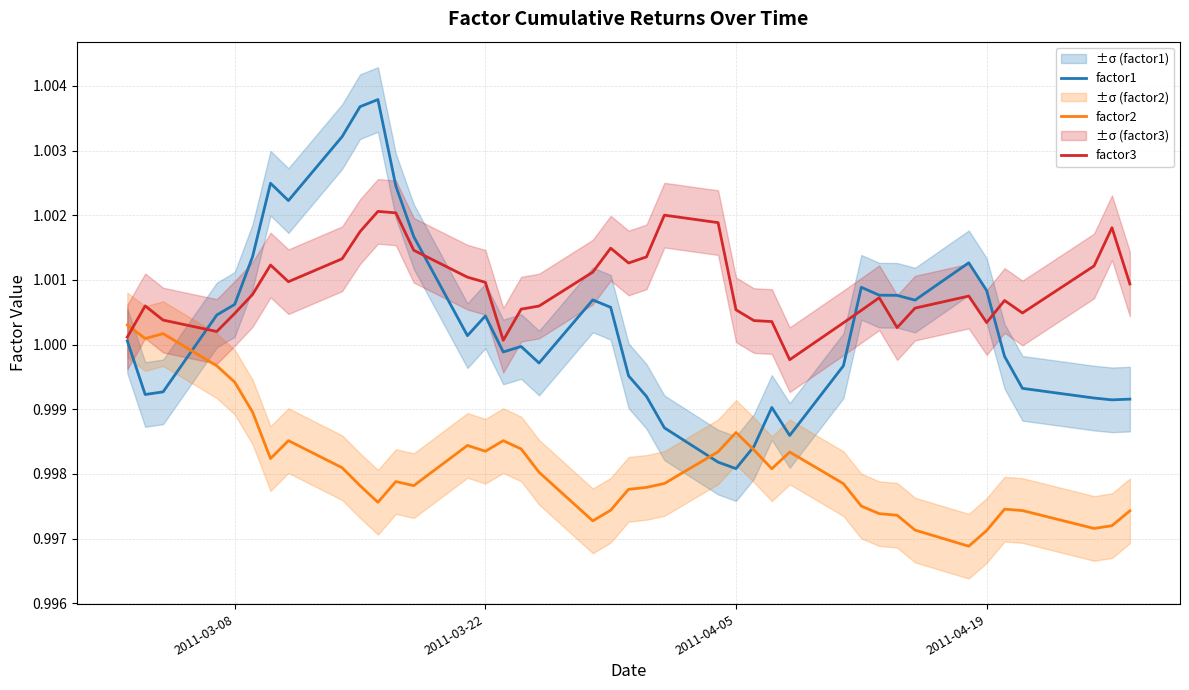

Is it true that factor3 equals 1.5 at 2011-04-05?

False